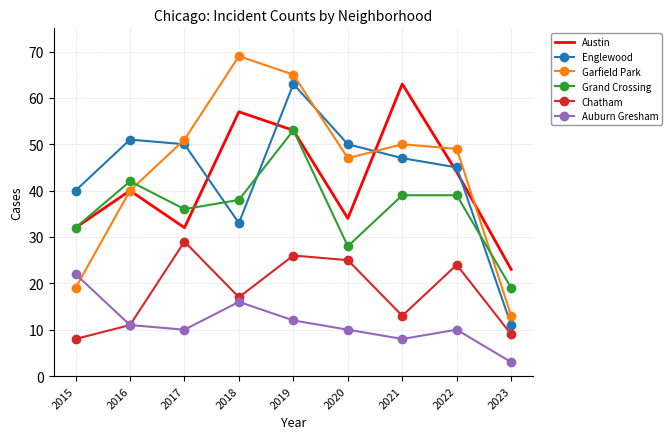

At which label is Chatham closest to 18?

2018